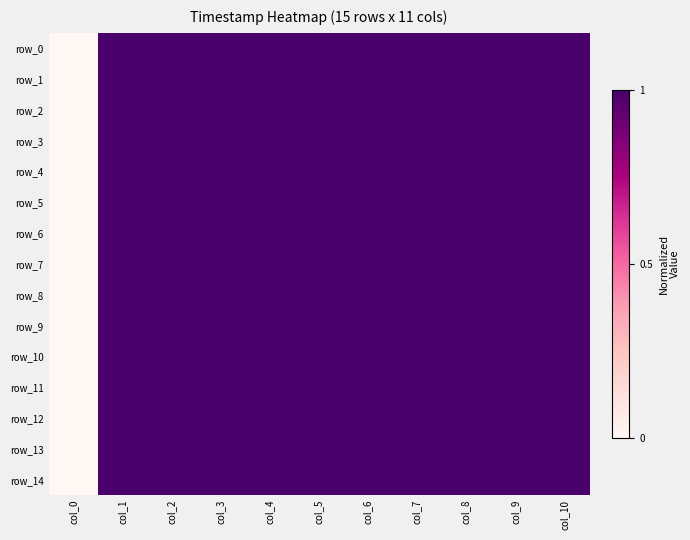

What is the total value across all series at col_2?

15.0